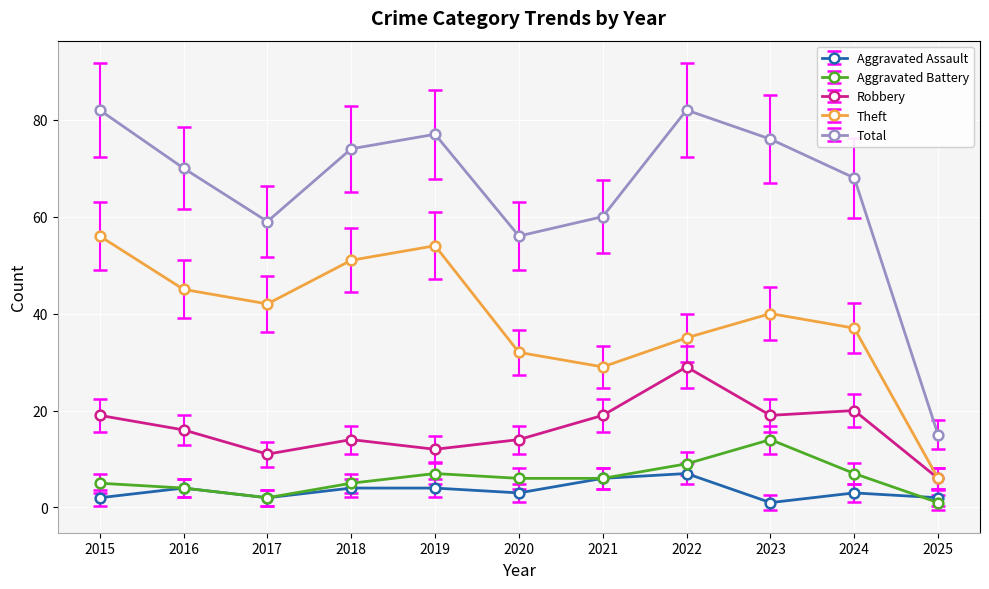

Is the value of Aggravated Battery at 2025 greater than the value of Theft at 2018?

No